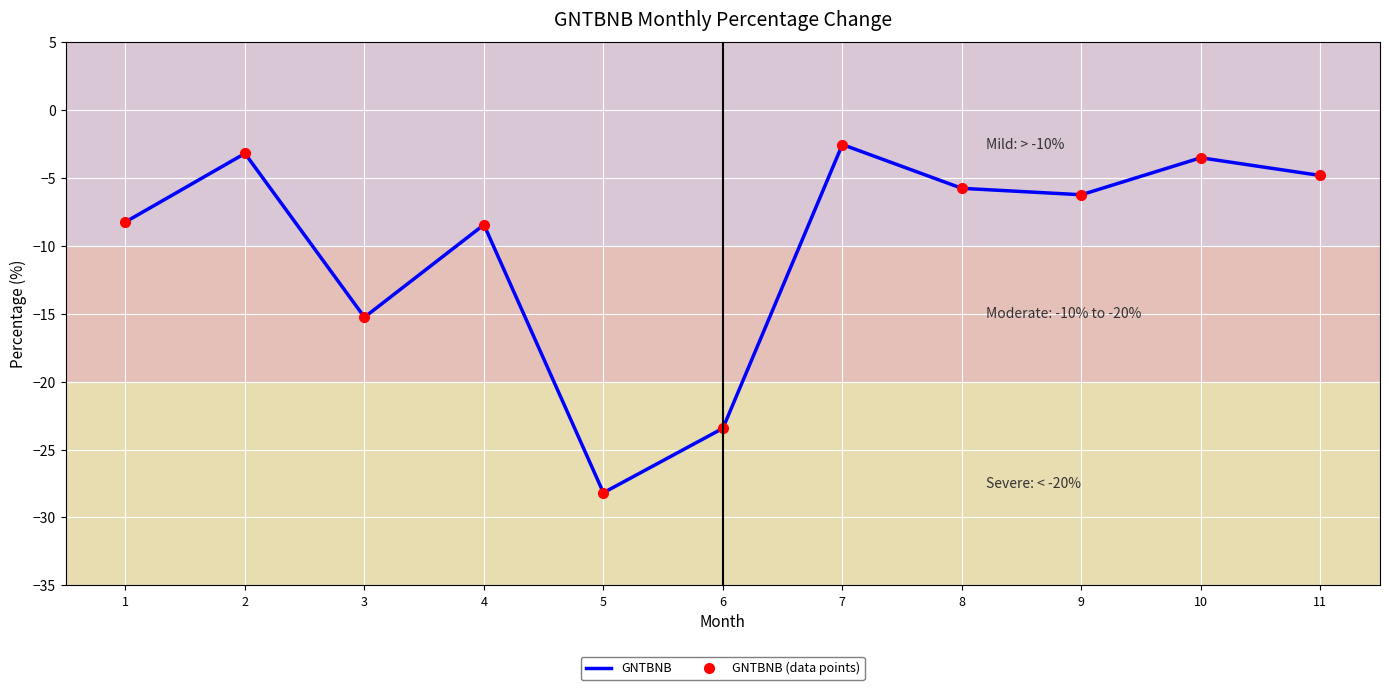

Which series changed the most between 8 and 10?

GNTBNB